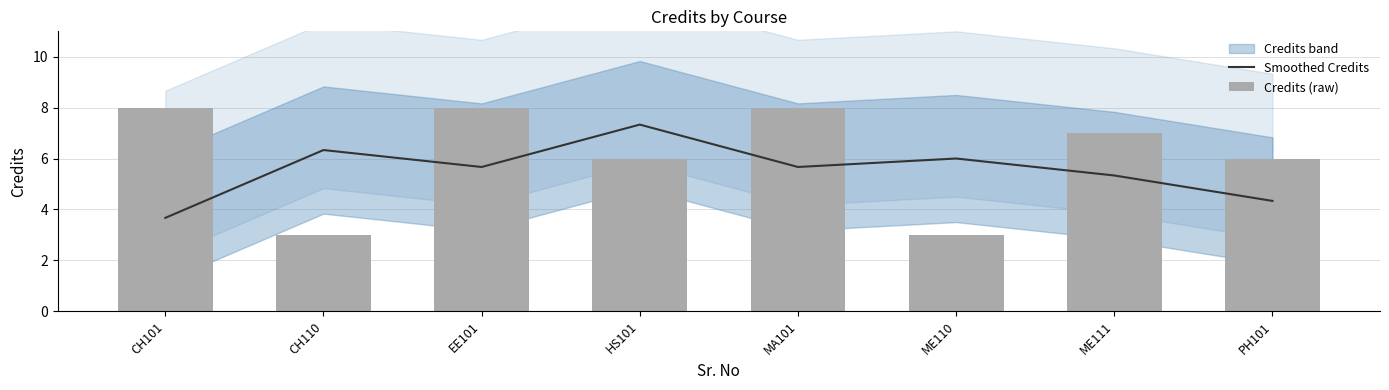

Which series has the widest spread of values?

Credits (raw)